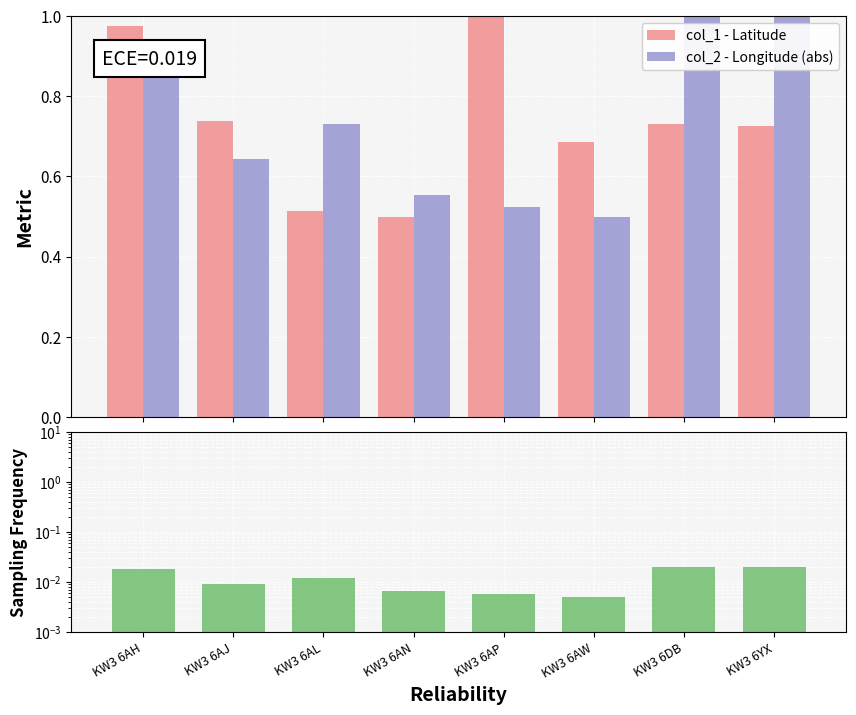

How many data points does each series have?

8